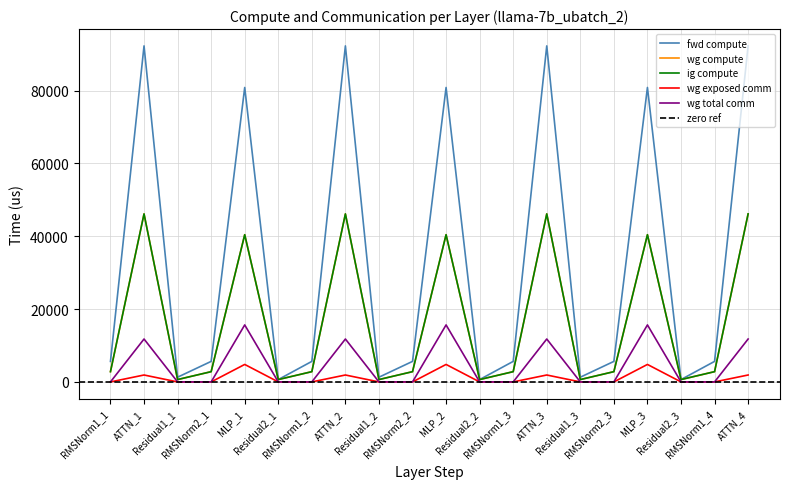

True or false: wg compute and wg total comm intersect in this chart.

False